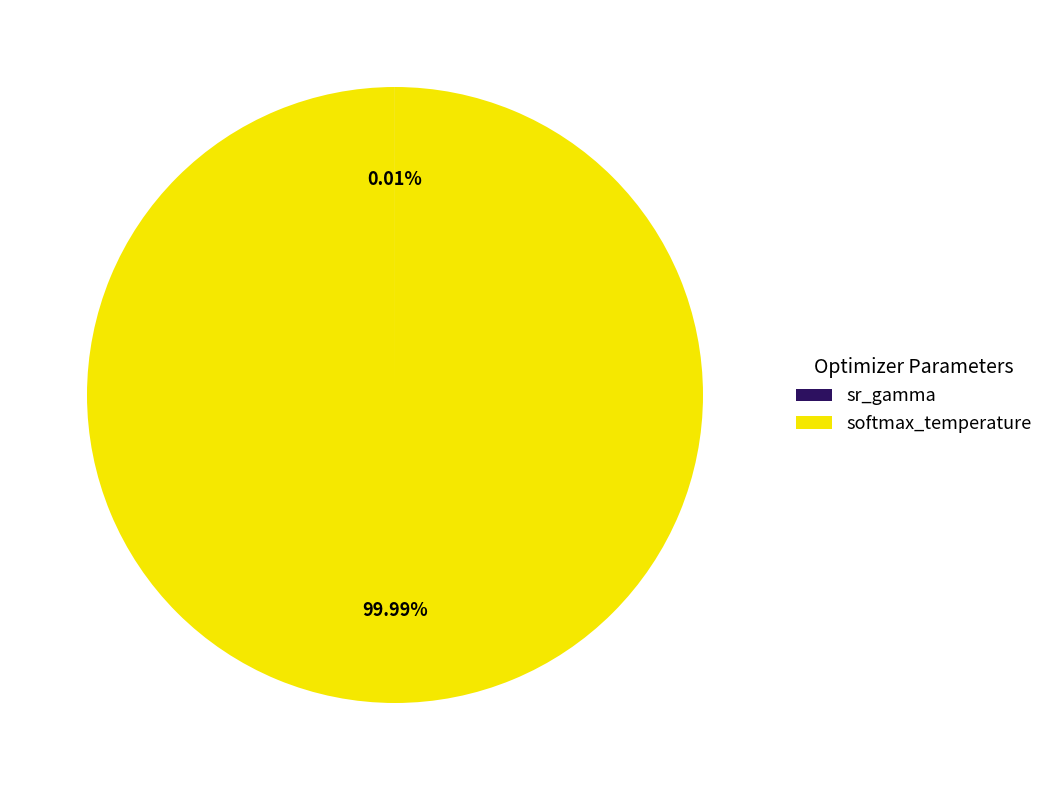

Which slice represents more than half of the pie?

softmax_temperature